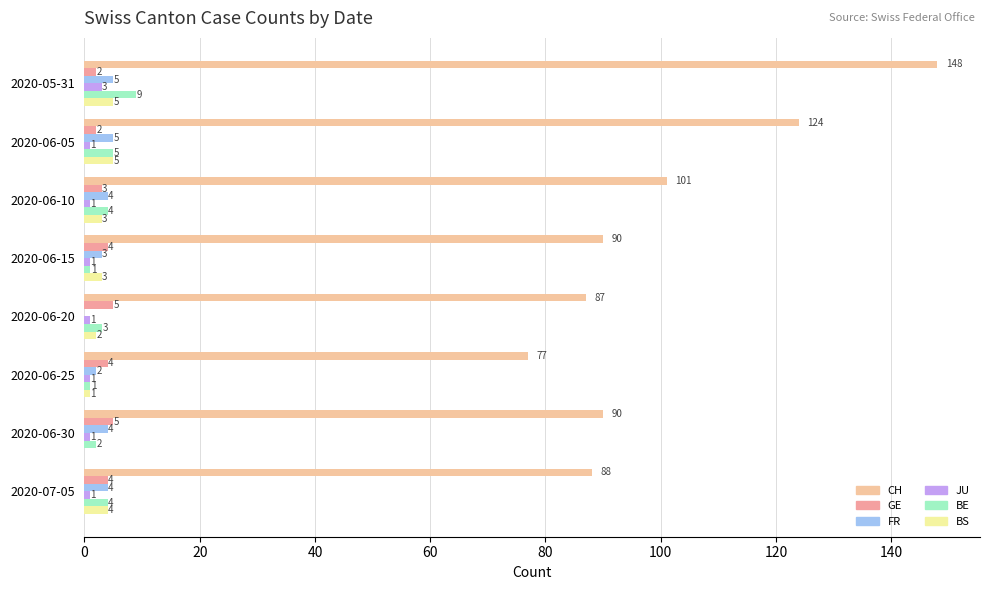

How many positive values does the FR series have?

7